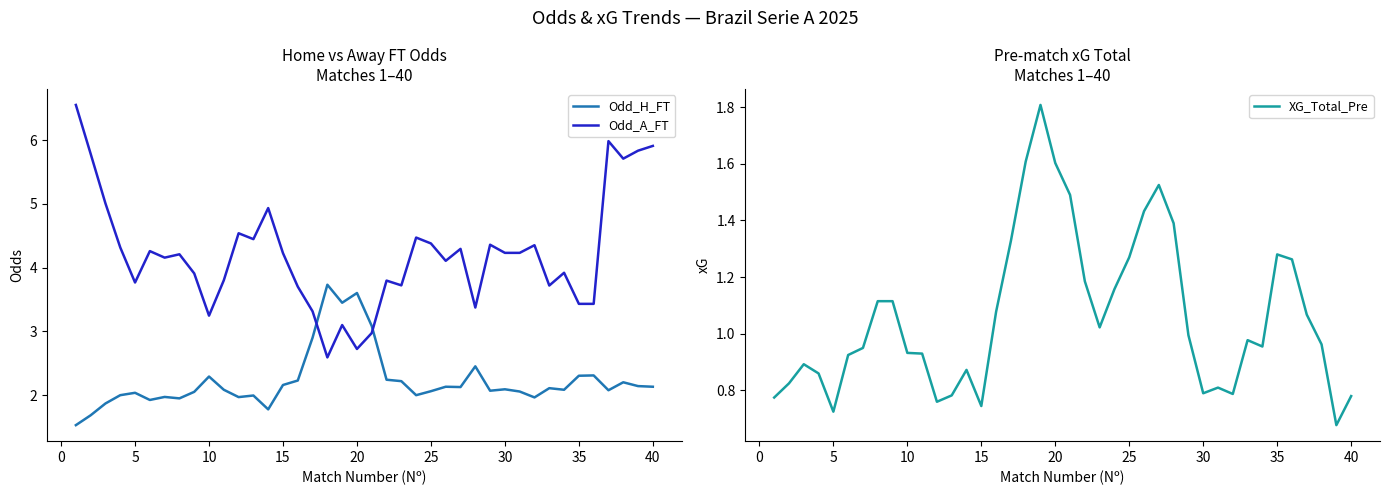

Is it true that XG_Total_Pre equals 2.4 at 20?

False